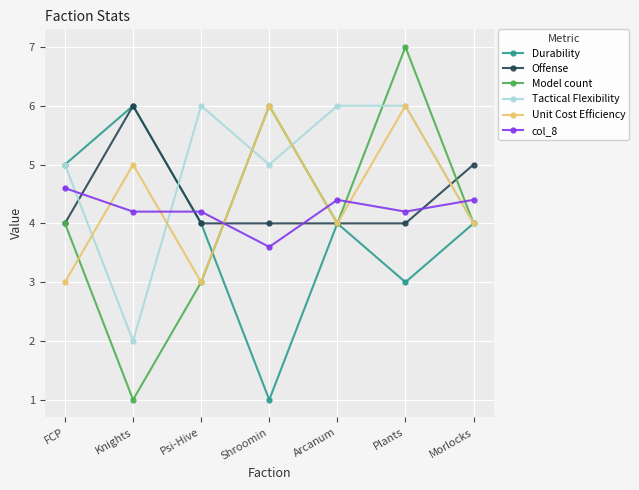

At how many categories does at least one series exceed 1?

7